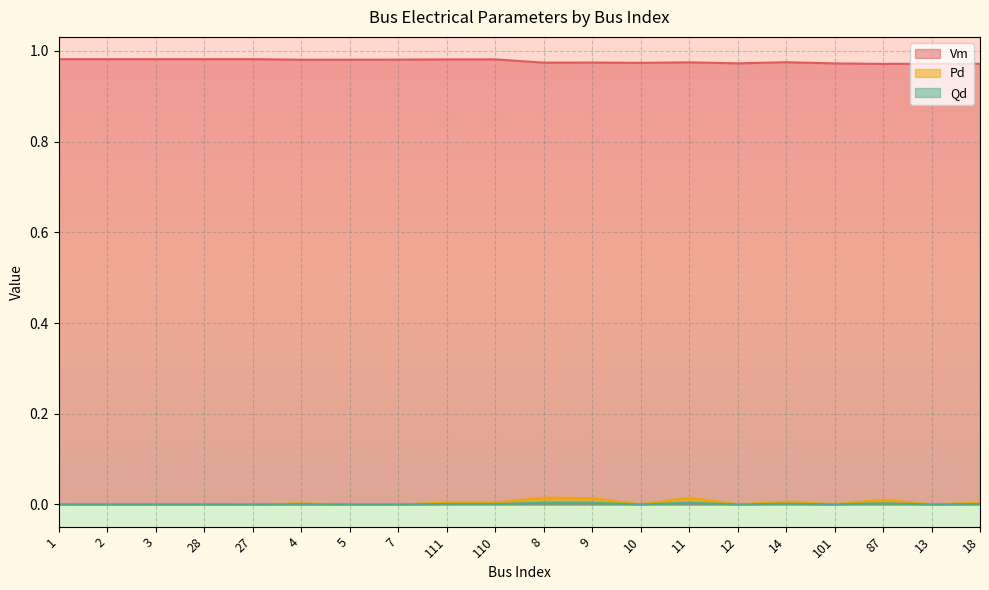

Is the value of Pd at 2 greater than the value of Vm at 101?

No